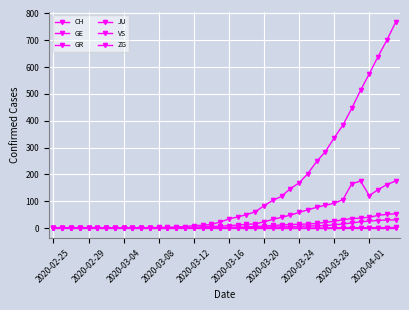

Which series has the largest total across all categories?

CH